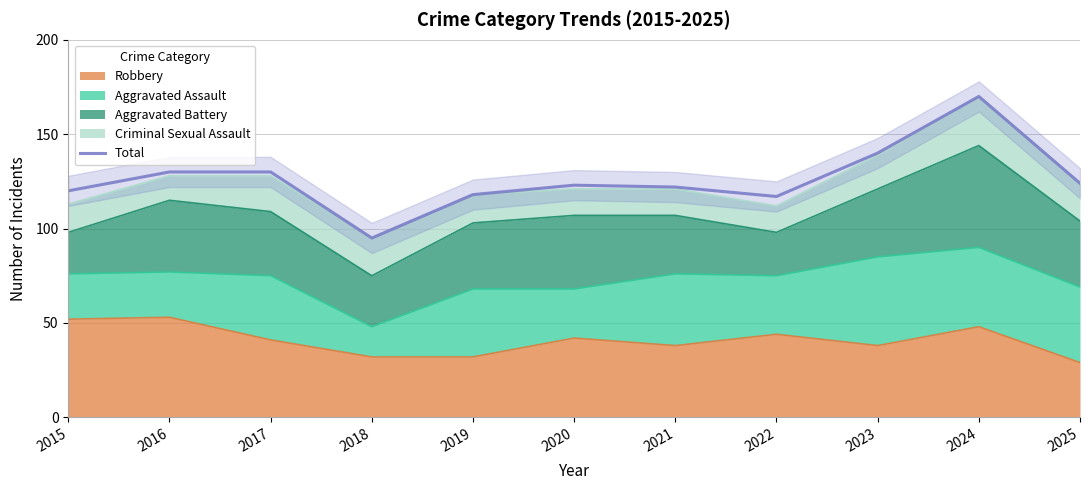

How many interior local peaks (higher than both neighbors) does the data have?

2